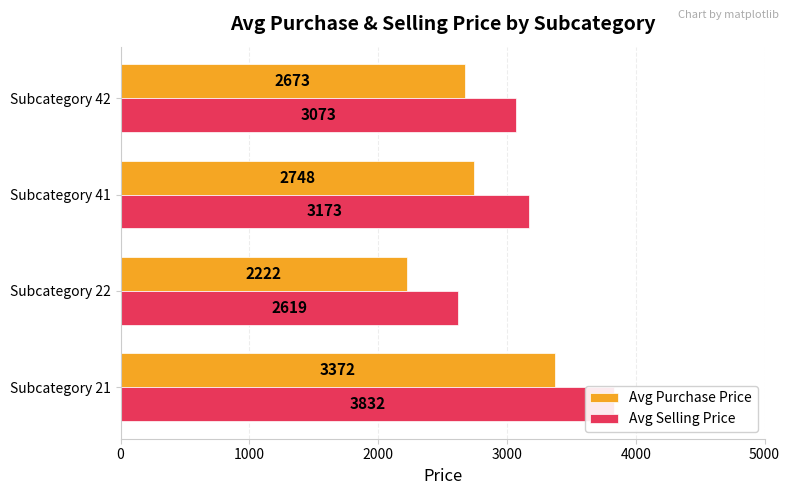

What is the minimum value for Avg Purchase Price?

2222